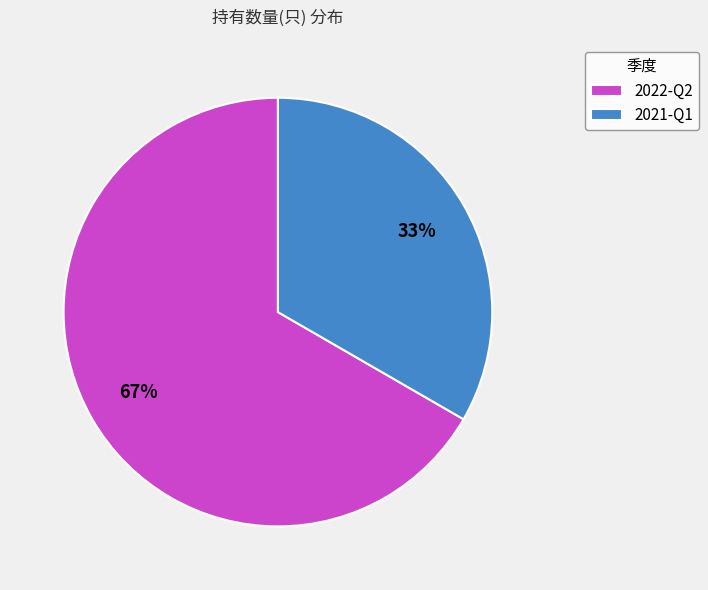

What percentage is the 2021-Q1 slice, to the nearest percent?

33%